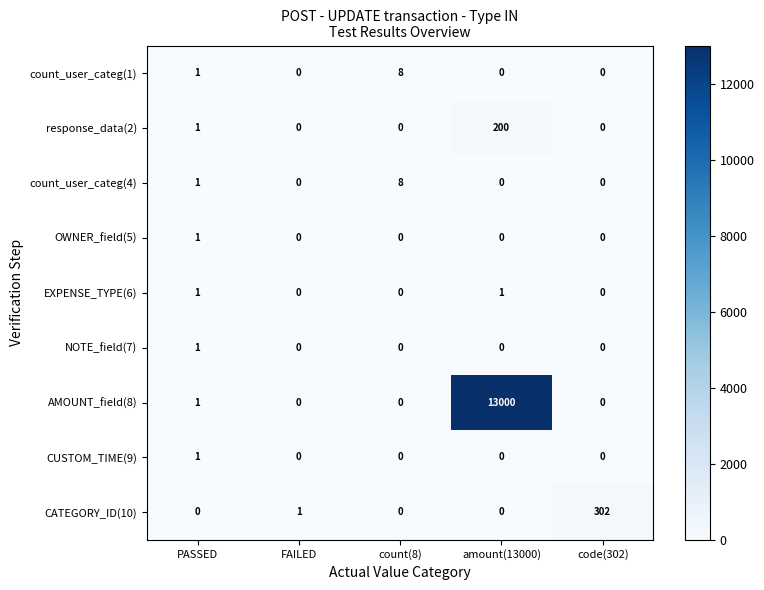

How many series are shown in this chart?

9